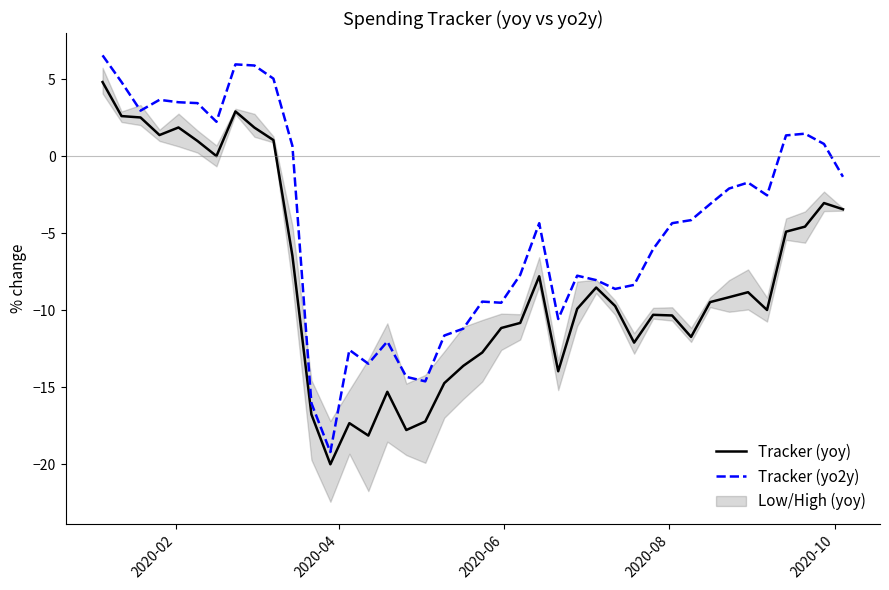

What is the minimum value for Tracker (yo2y)?

-19.2